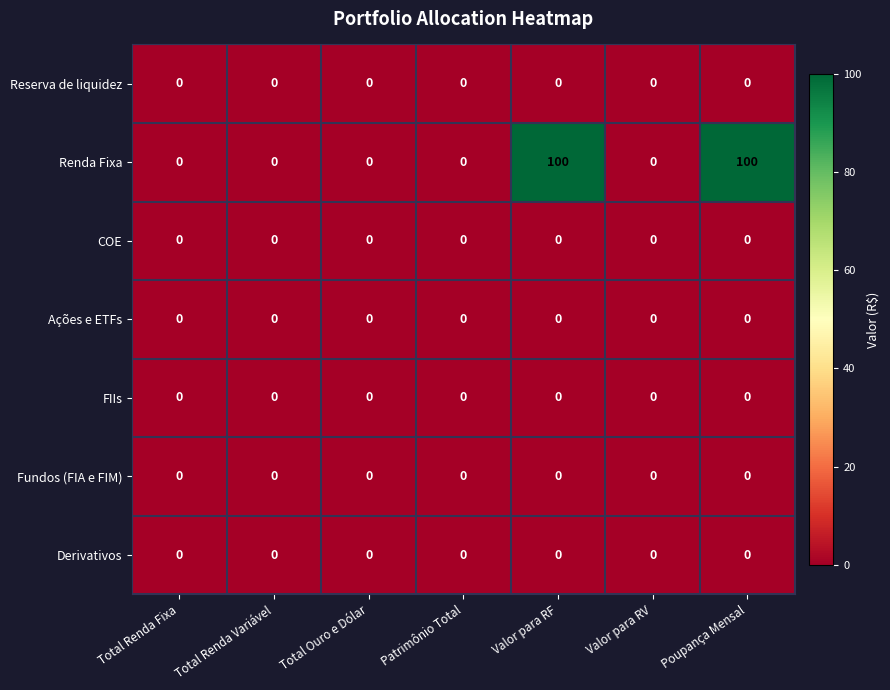

What is the maximum value shown in the chart?

100